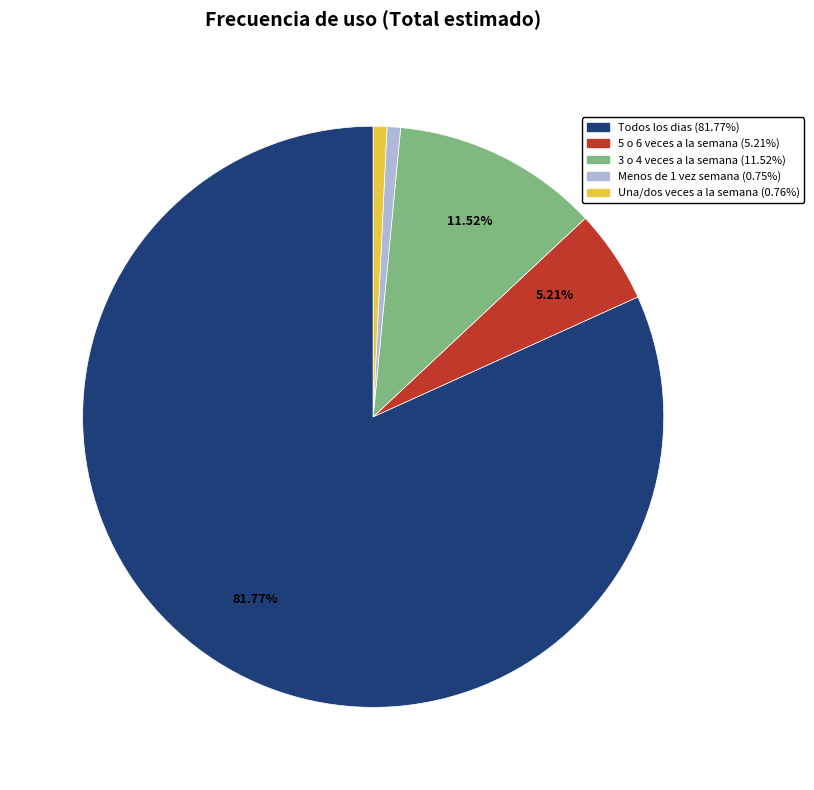

Is there a majority slice in this chart?

Yes